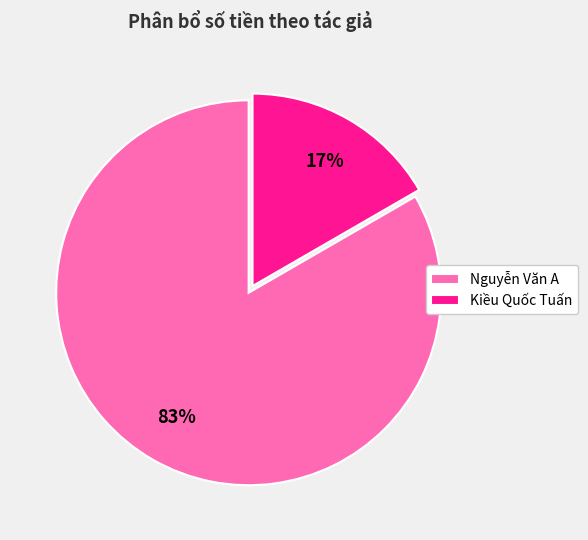

To the nearest percent, what is the combined percentage of Nguyễn Văn A and Kiều Quốc Tuấn?

100%